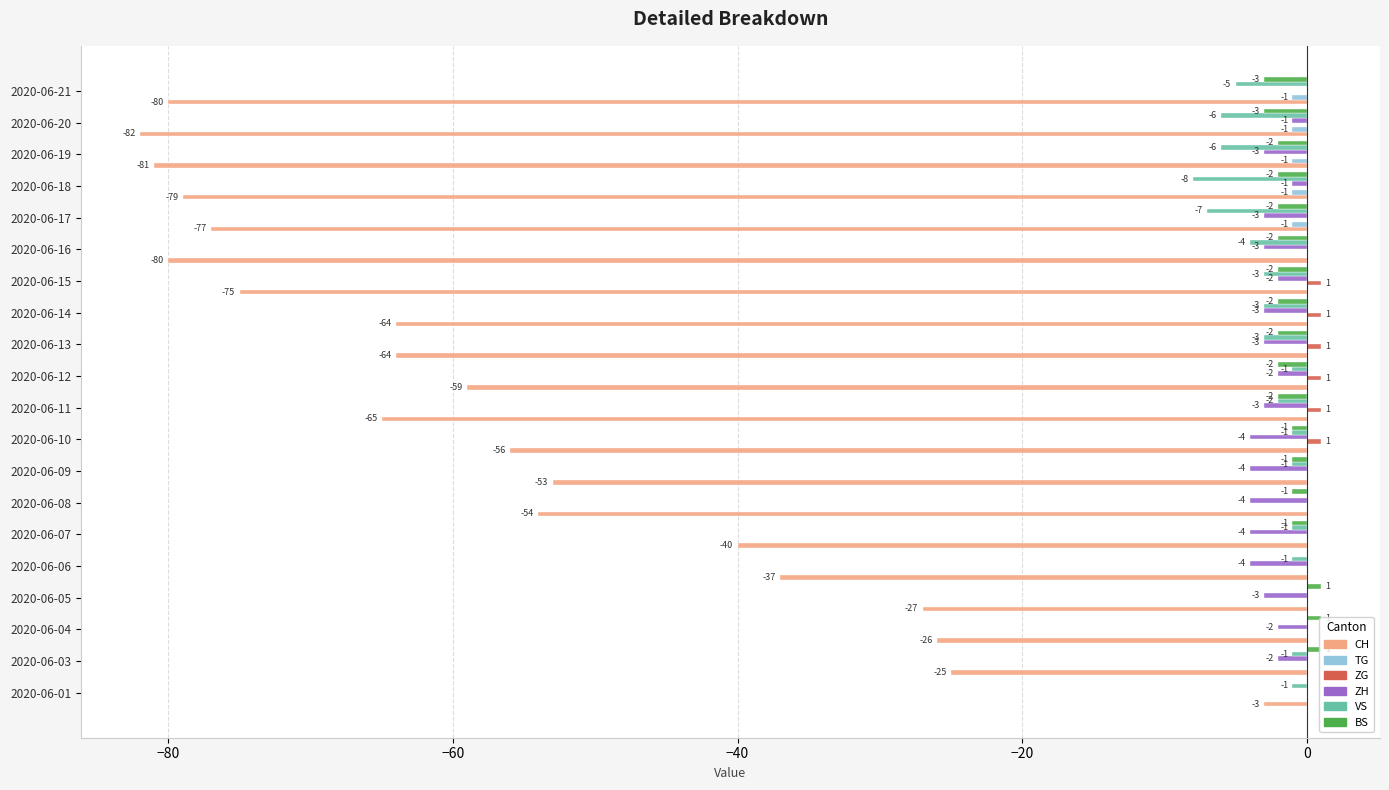

The value of BS at 2020-06-11 is -2. True or false?

True